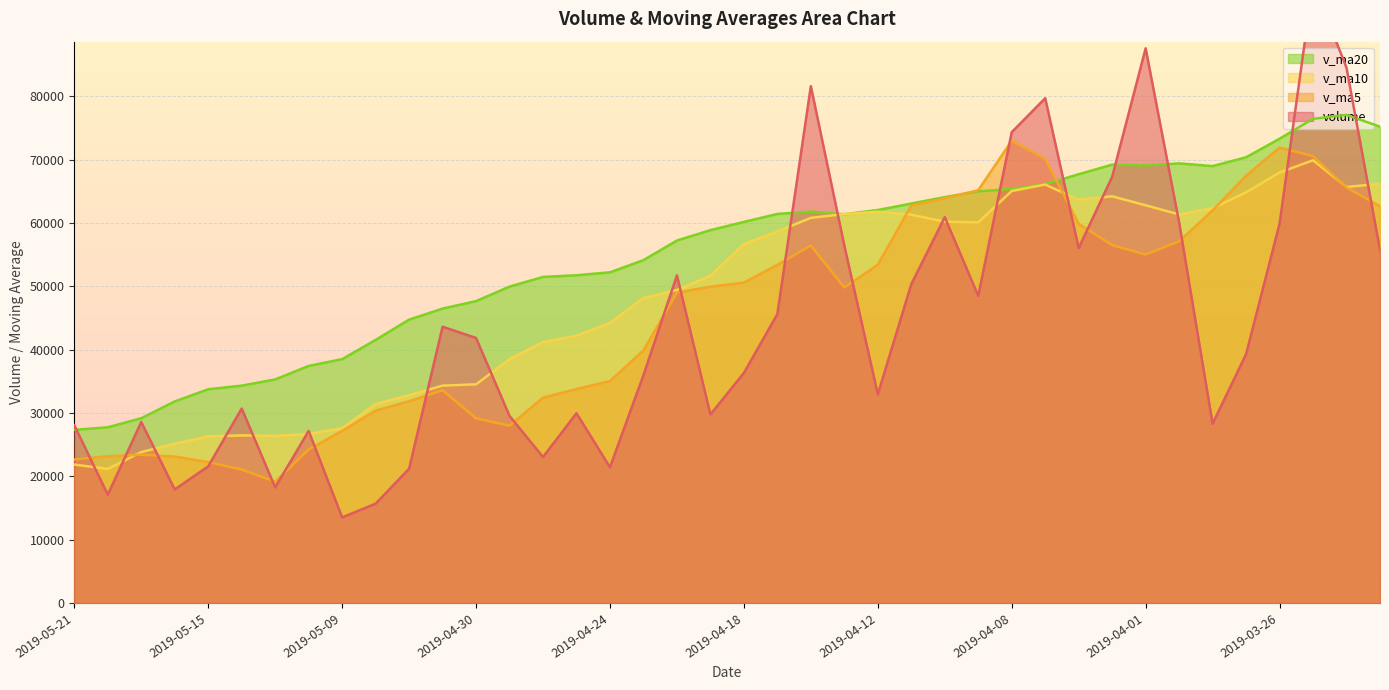

How many distinct data groups are displayed?

4